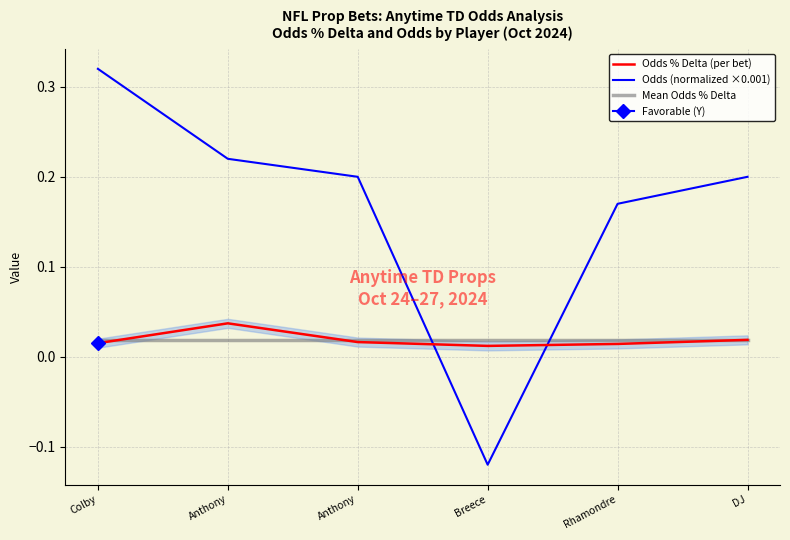

True or false: Odds (normalized ×0.001) has more than 0 points higher than both neighbors.

False